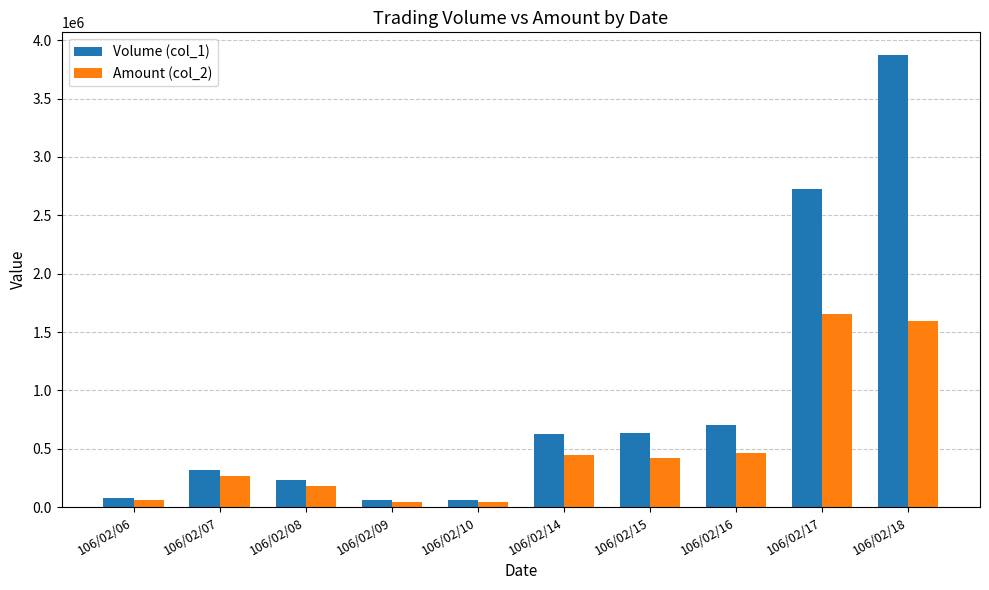

Which series has the largest range (max minus min)?

Volume (col_1)